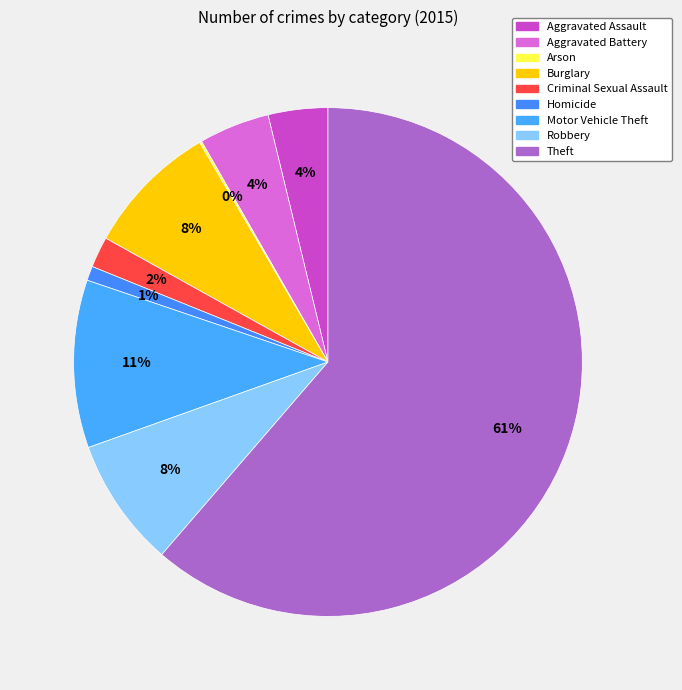

To the nearest percent, what portion does Aggravated Assault represent?

4%